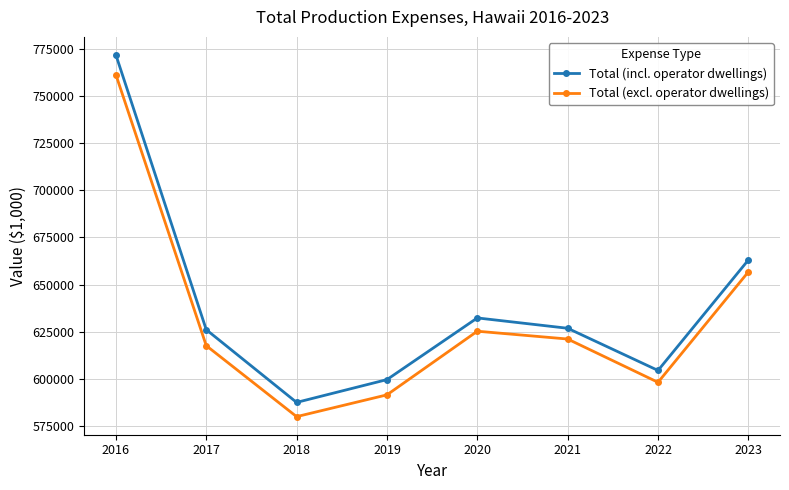

Is it true that Total (excl. operator dwellings) equals 169845 at 2023?

False